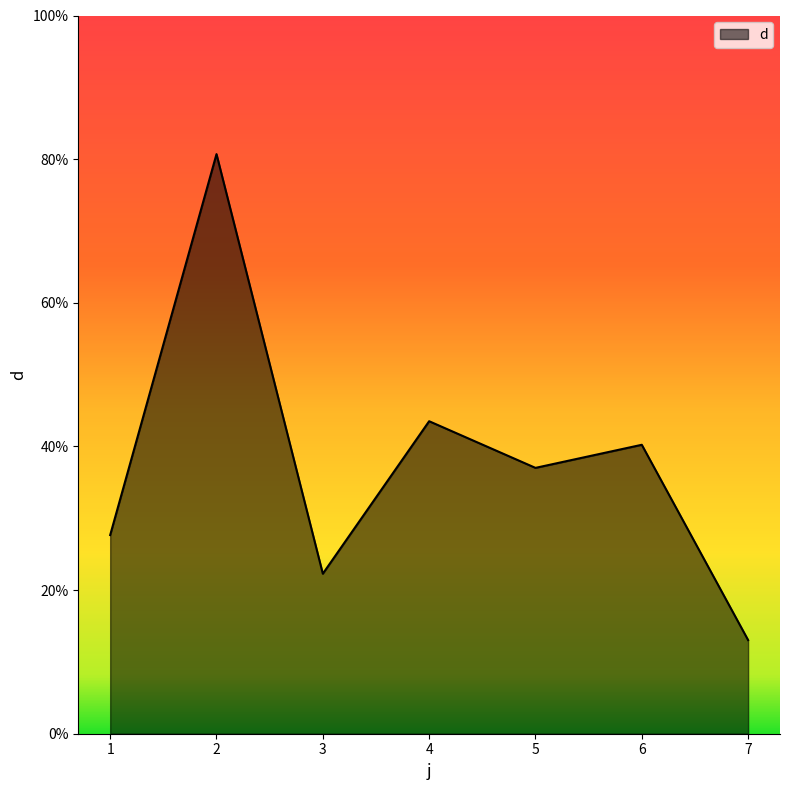

Reading left to right, list all the values displayed in this chart.

1=27.7	2=80.7	3=22.3	4=43.5	5=37.0	6=40.2	7=13.0